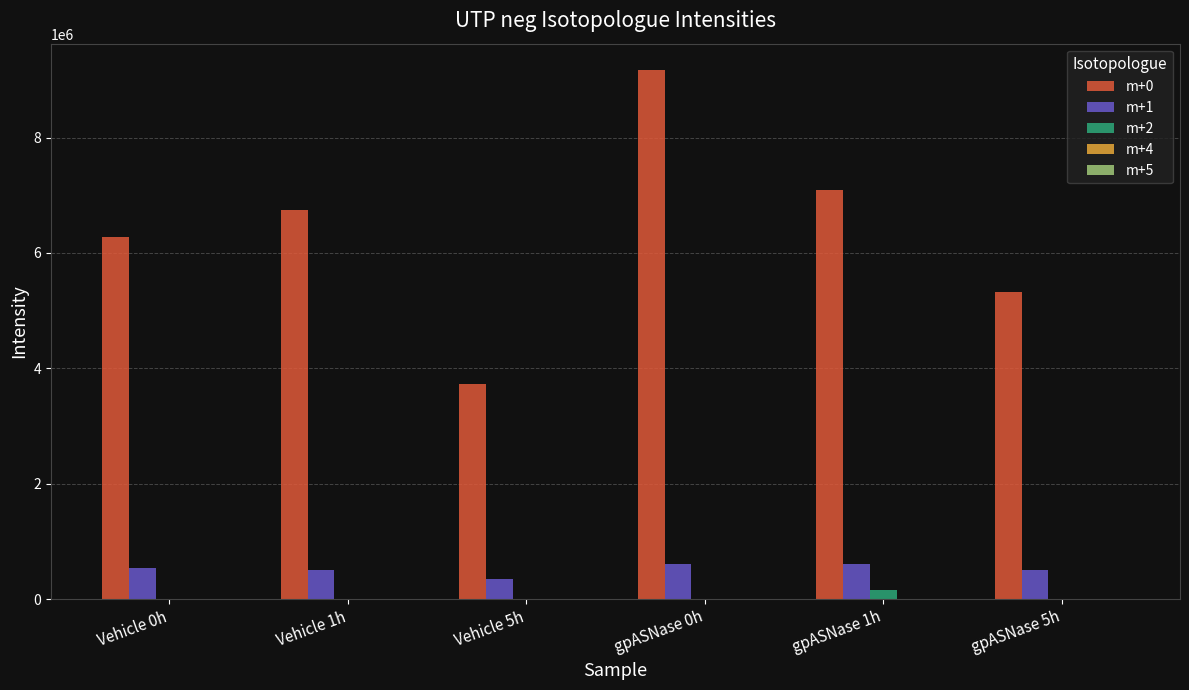

Which series has the largest total across all categories?

m+0